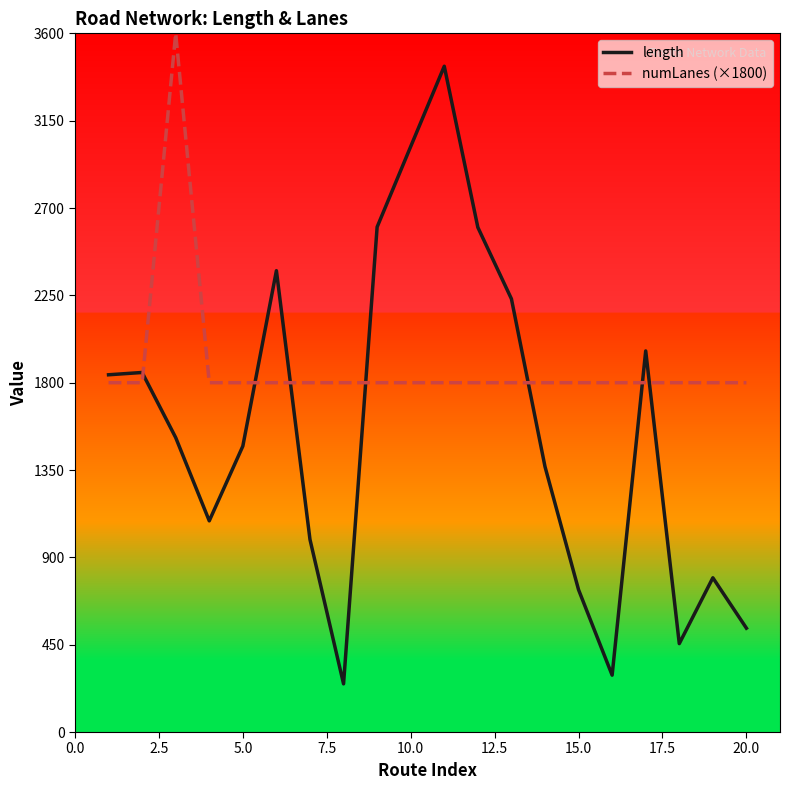

Which series has the largest total across all categories?

numLanes (×1800)